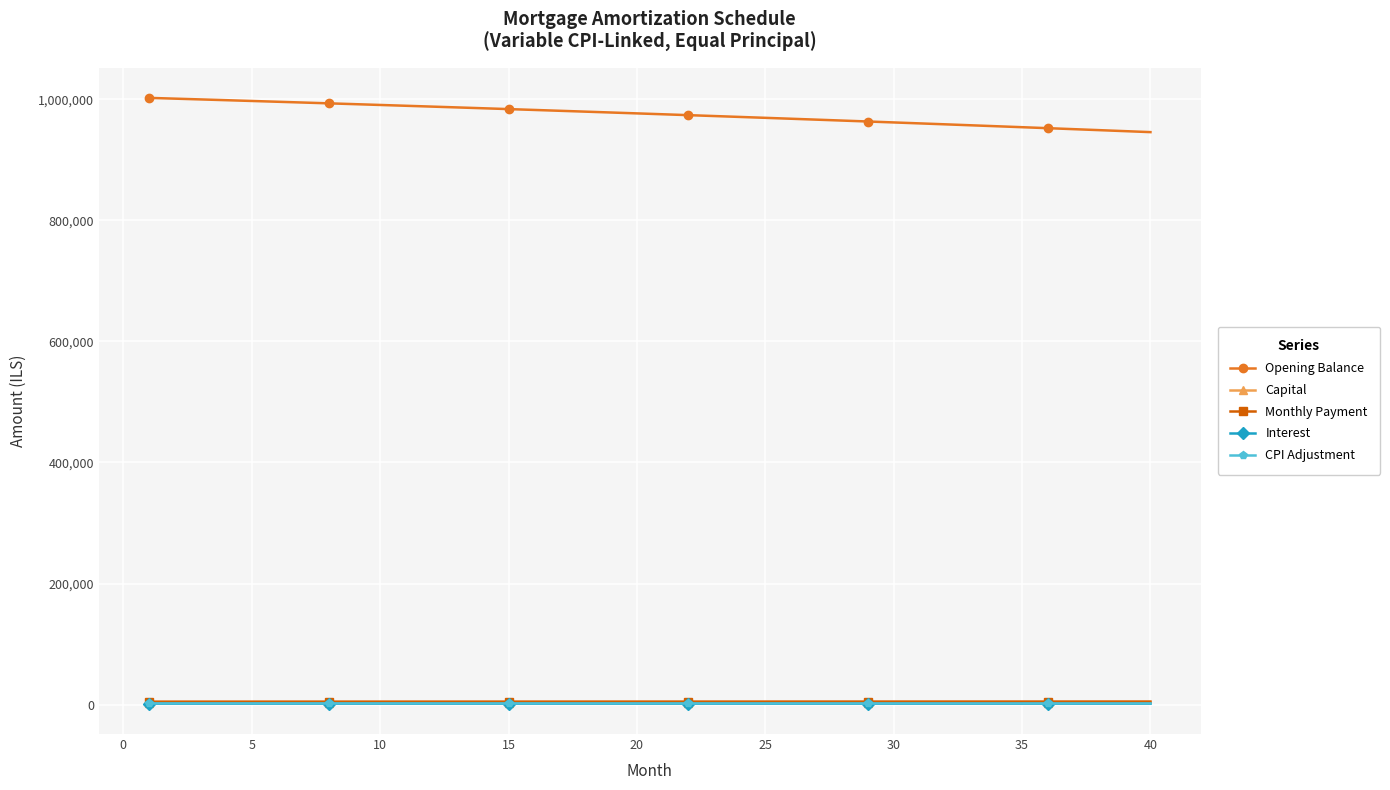

Which series has the largest total across all categories?

Opening Balance